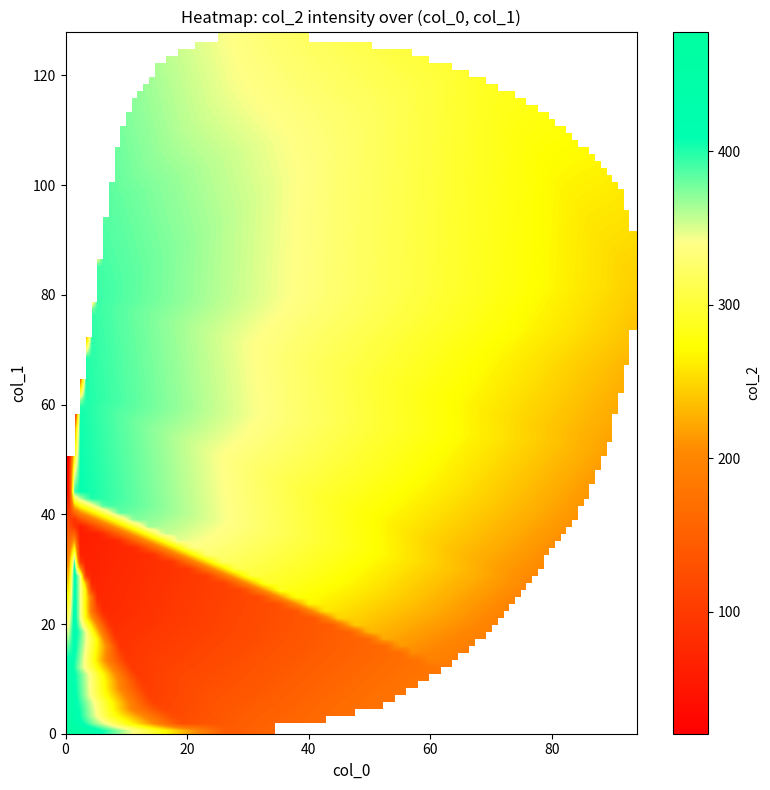

What is the sum of all values?

7195